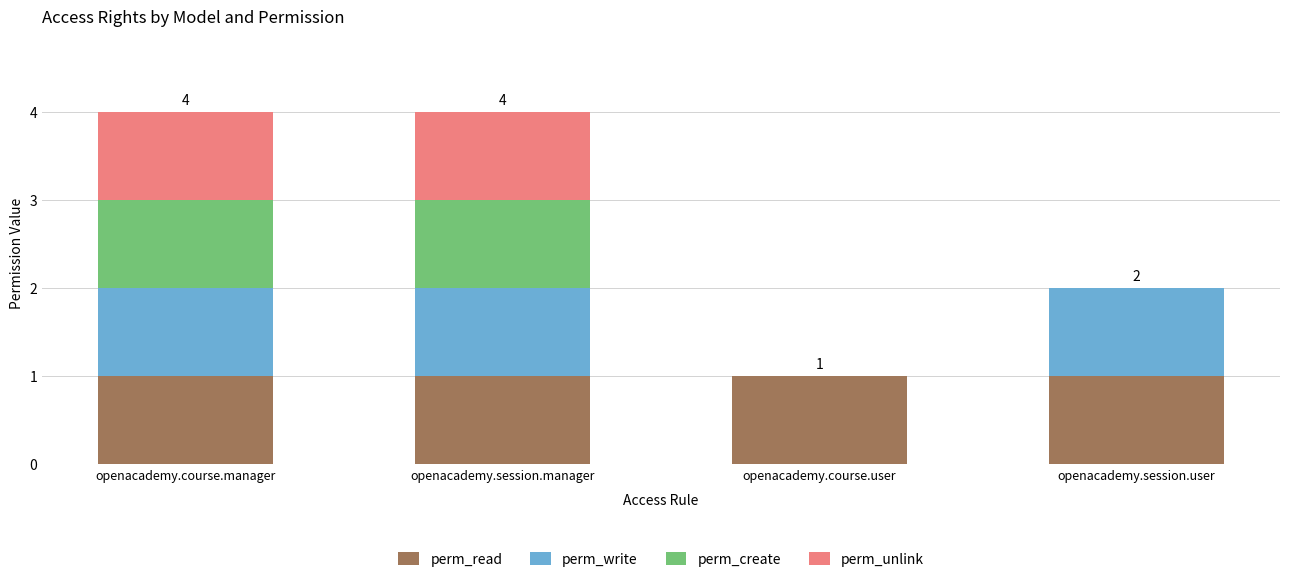

The value of perm_read at openacademy.course.user is 1. True or false?

True